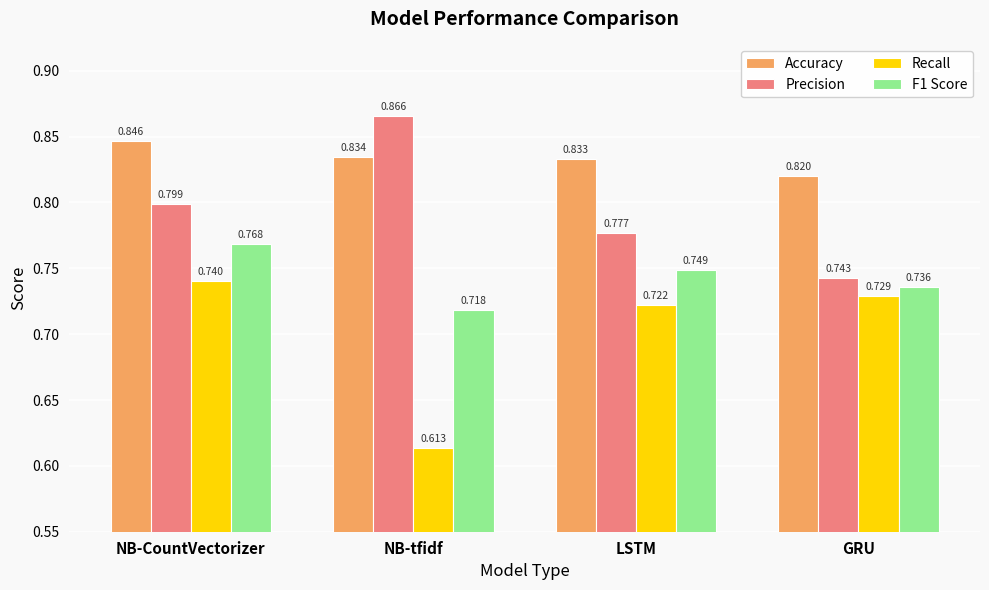

Which series has the widest spread of values?

Recall